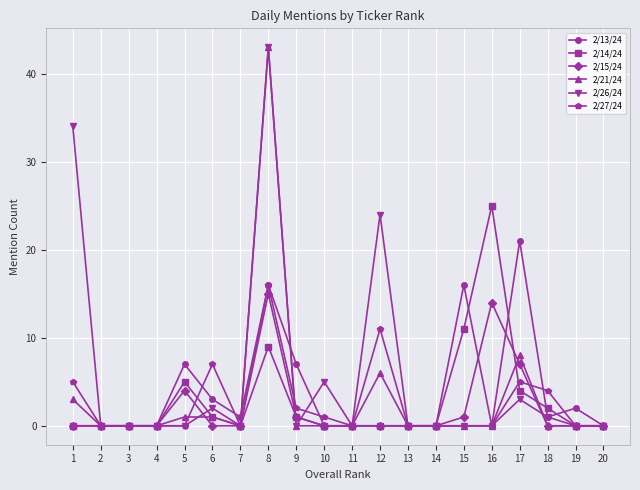

Reading left to right, what are all the values shown in this chart?

2/13/24: 1=0	2=0	3=0	4=0	5=7	6=3	7=1	8=16	9=7	10=0	11=0	12=0	13=0	14=0	15=16	16=0	17=21	18=1	19=2	20=0
2/14/24: 1=0	2=0	3=0	4=0	5=5	6=1	7=0	8=9	9=1	10=0	11=0	12=0	13=0	14=0	15=11	16=25	17=4	18=2	19=0	20=0
2/15/24: 1=0	2=0	3=0	4=0	5=4	6=0	7=0	8=15	9=1	10=0	11=0	12=0	13=0	14=0	15=1	16=14	17=7	18=0	19=0	20=0
2/21/24: 1=3	2=0	3=0	4=0	5=1	6=1	7=0	8=43	9=0	10=0	11=0	12=6	13=0	14=0	15=0	16=0	17=8	18=0	19=0	20=0
2/26/24: 1=34	2=0	3=0	4=0	5=0	6=2	7=0	8=43	9=0	10=5	11=0	12=24	13=0	14=0	15=0	16=0	17=3	18=1	19=0	20=0
2/27/24: 1=5	2=0	3=0	4=0	5=0	6=7	7=0	8=16	9=2	10=1	11=0	12=11	13=0	14=0	15=0	16=0	17=5	18=4	19=0	20=0